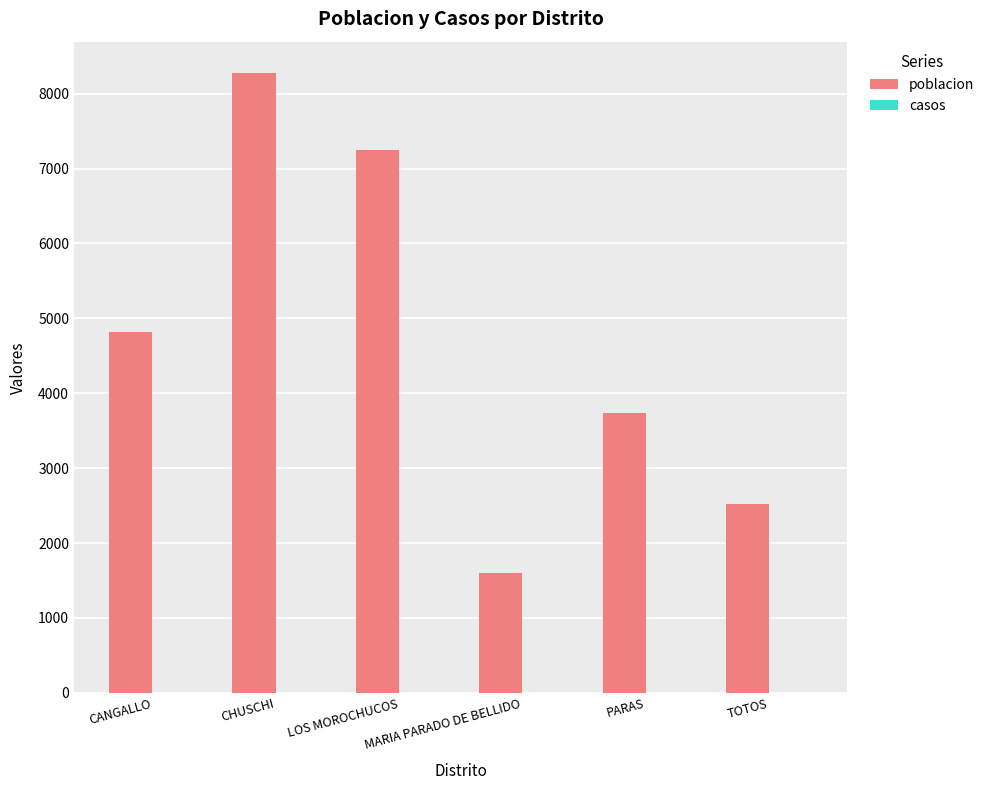

What position from the left is CHUSCHI?

2